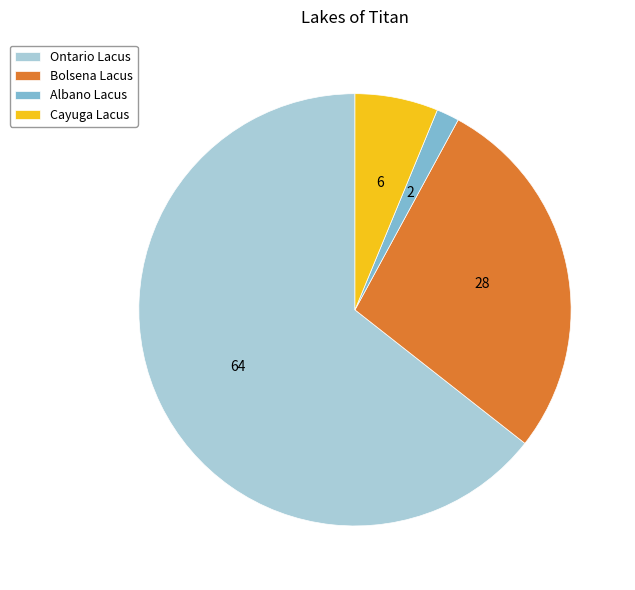

Which slice is the smallest?

Albano Lacus